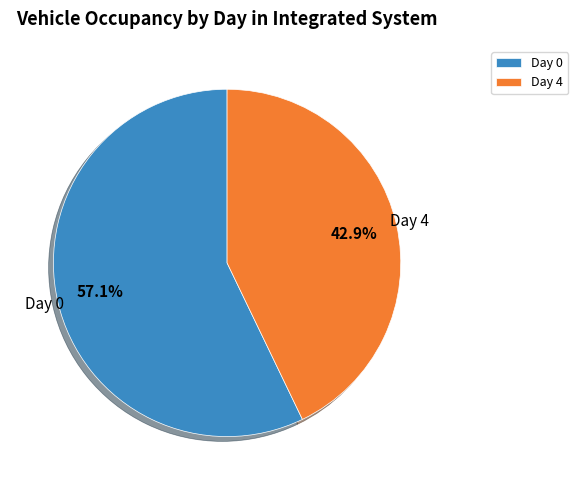

Which has a higher value, Day 0 or Day 4?

Day 0